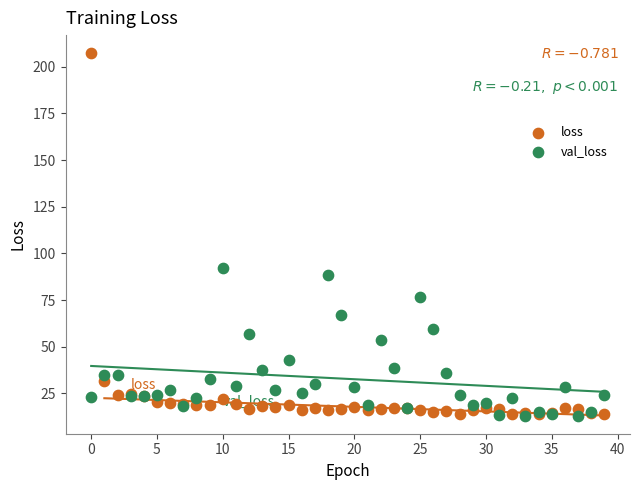

In the loss series, what Y value is closest to 110?

31.7